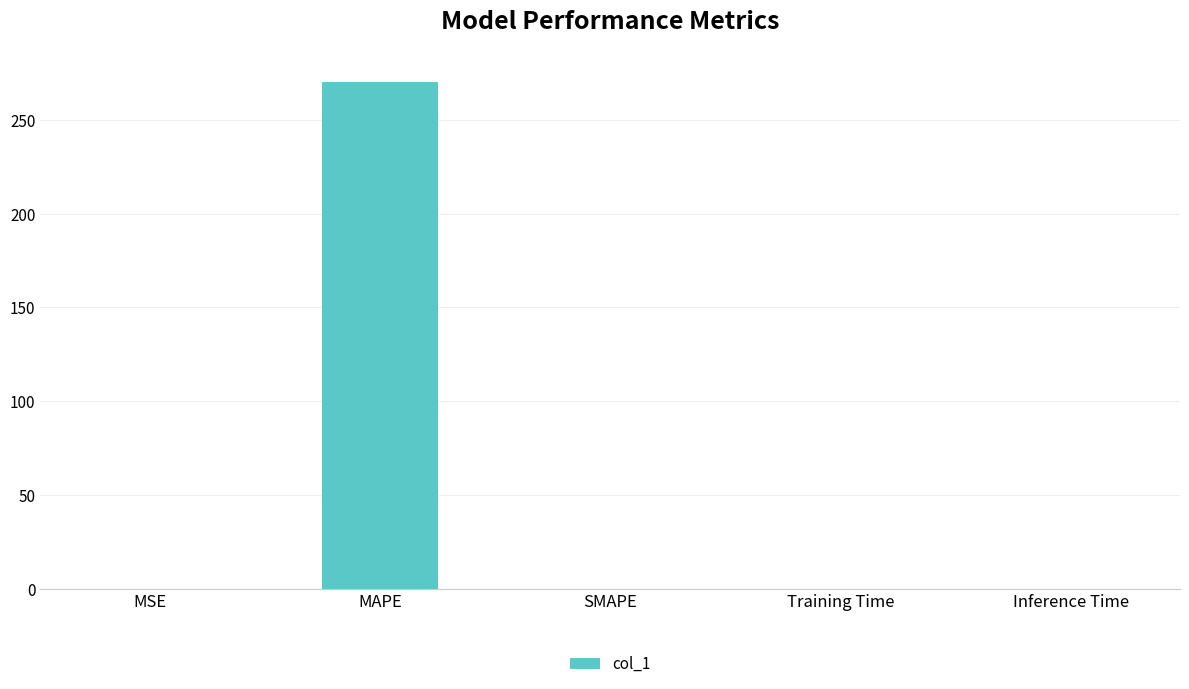

Between MAPE and SMAPE, which is larger?

MAPE